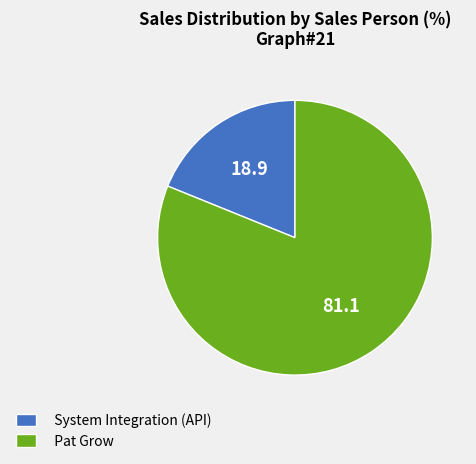

Does System Integration (API) account for over 50% of the chart?

No